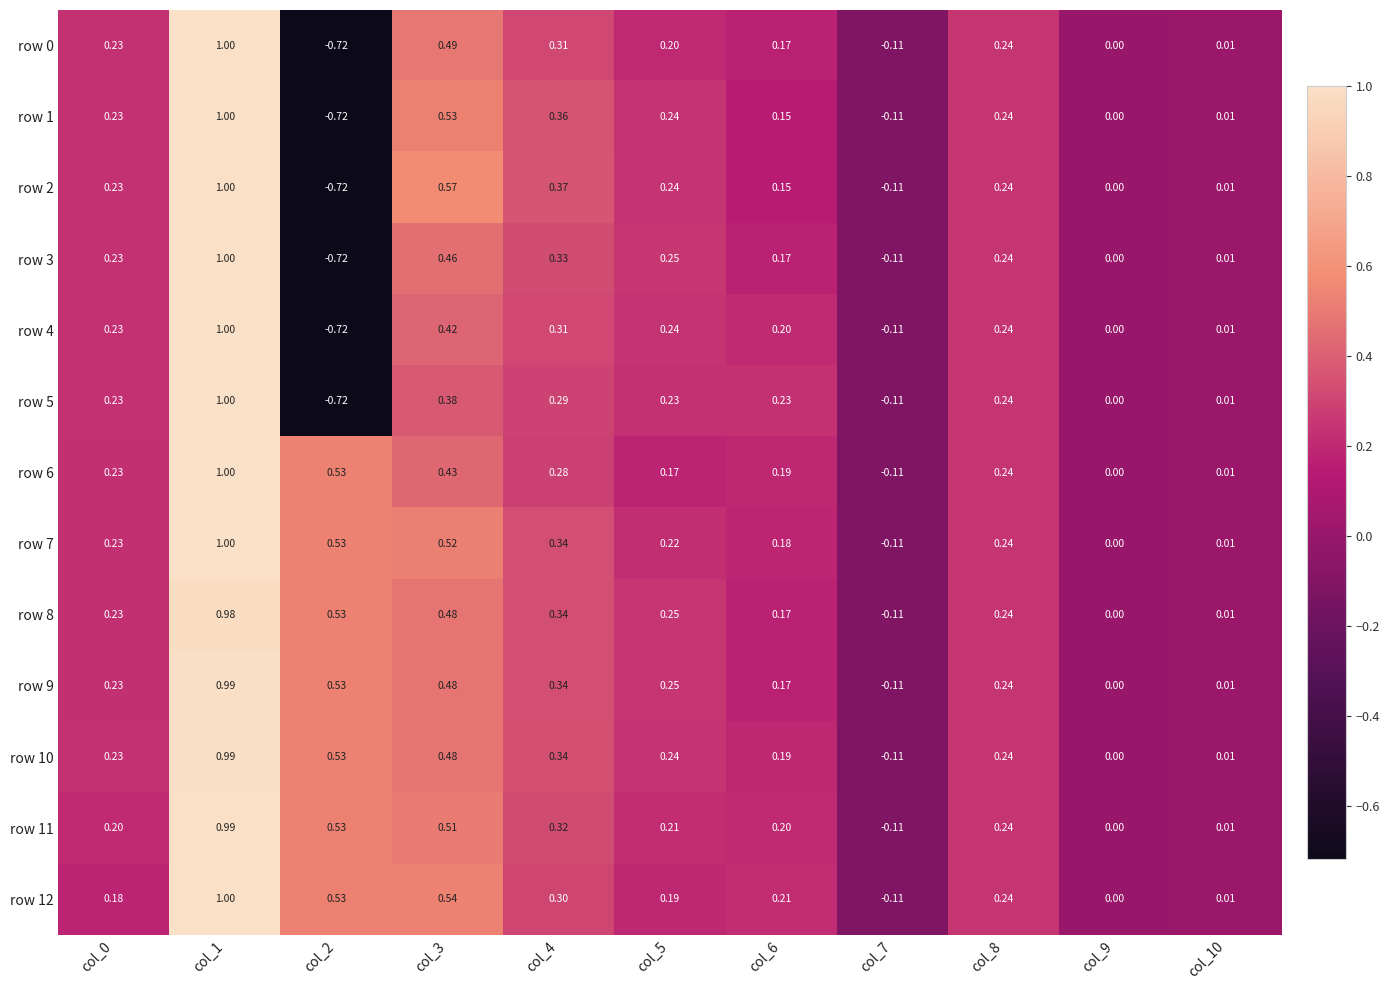

How many values in the row 7 series are below 0?

1